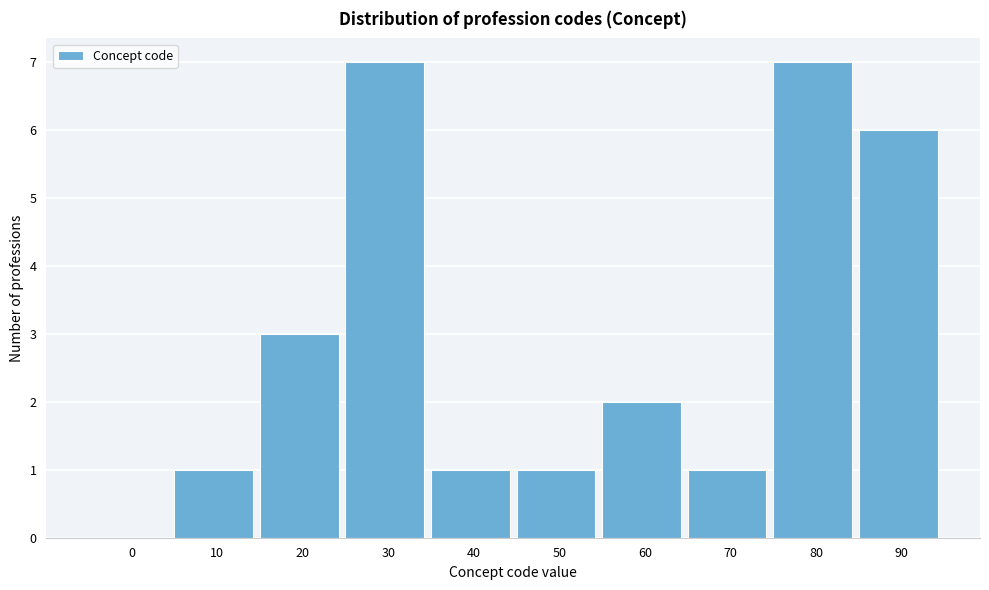

Reading left to right, what are all the values shown in this chart?

0=0	10=1	20=3	30=7	40=1	50=1	60=2	70=1	80=7	90=6